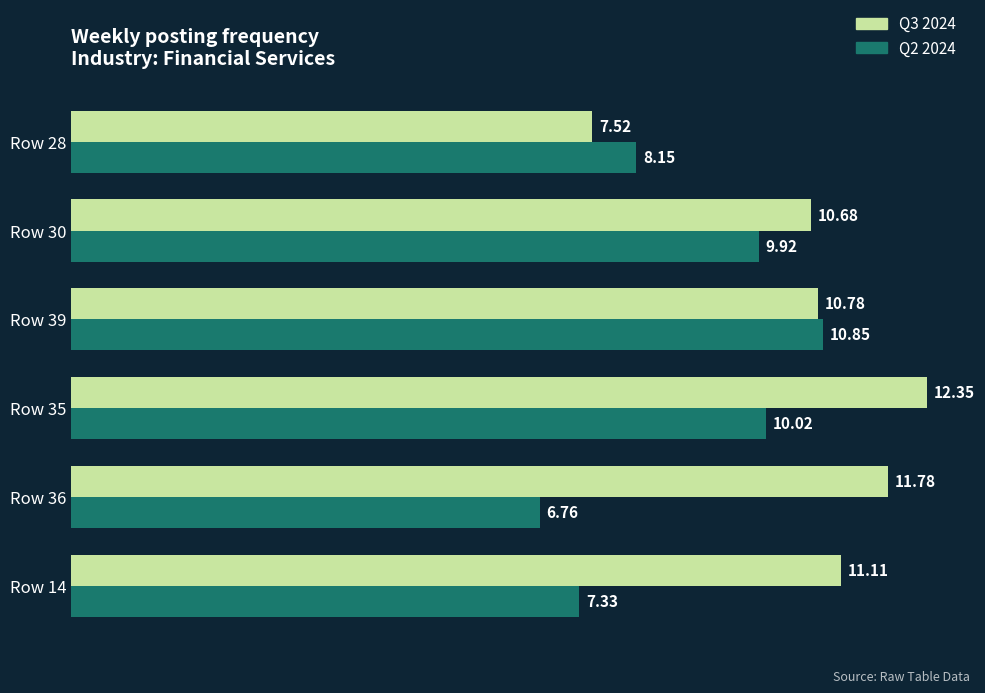

What is the average value of the Q3 2024 series?

10.7